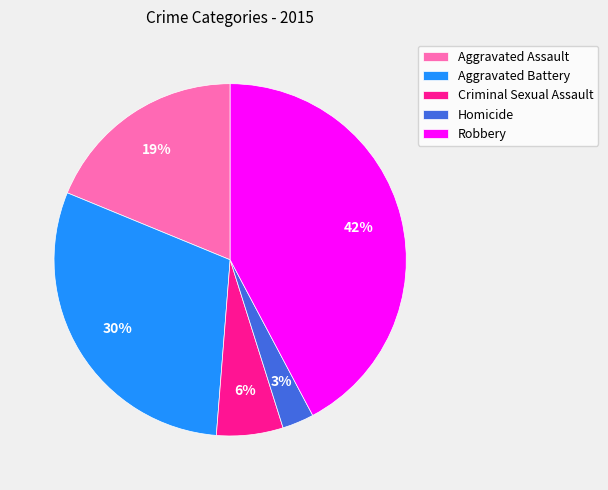

To the nearest percent, what is the combined percentage of Robbery and Homicide?

45%